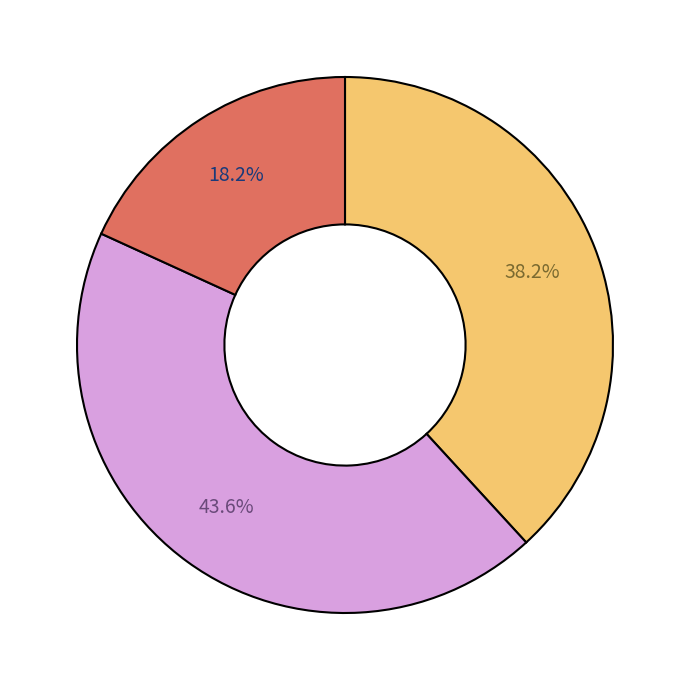

Is there any slice that represents more than half of the pie?

No